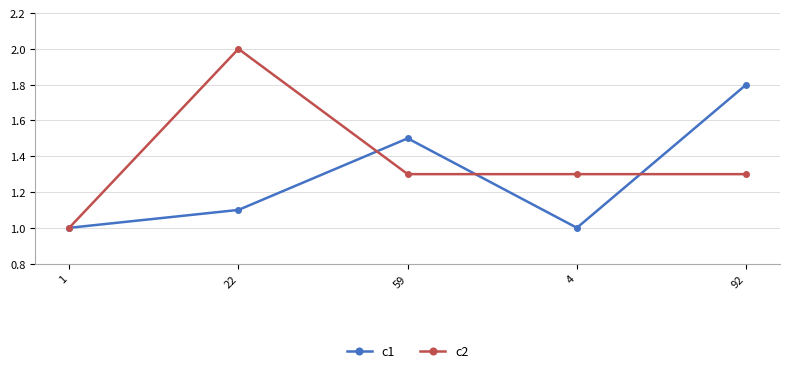

True or false: c2 has more than 2 interior local peaks.

False